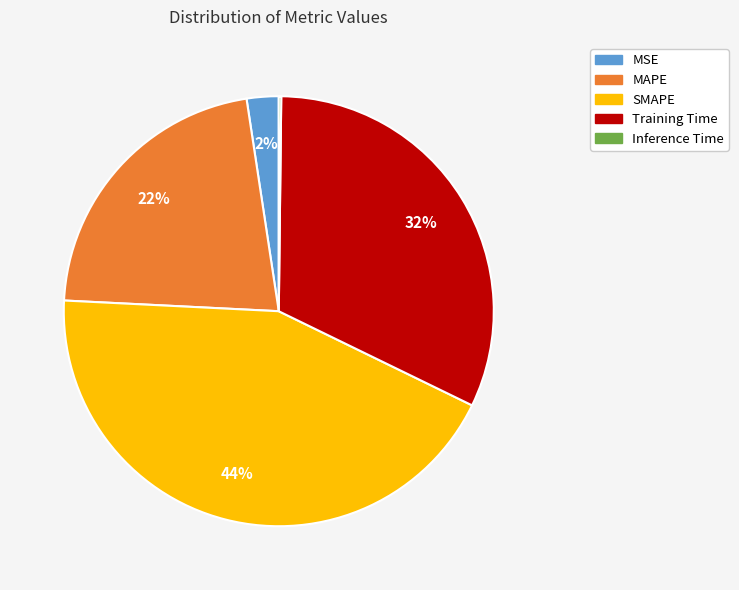

Is it true that Training Time is 32% of the pie?

True